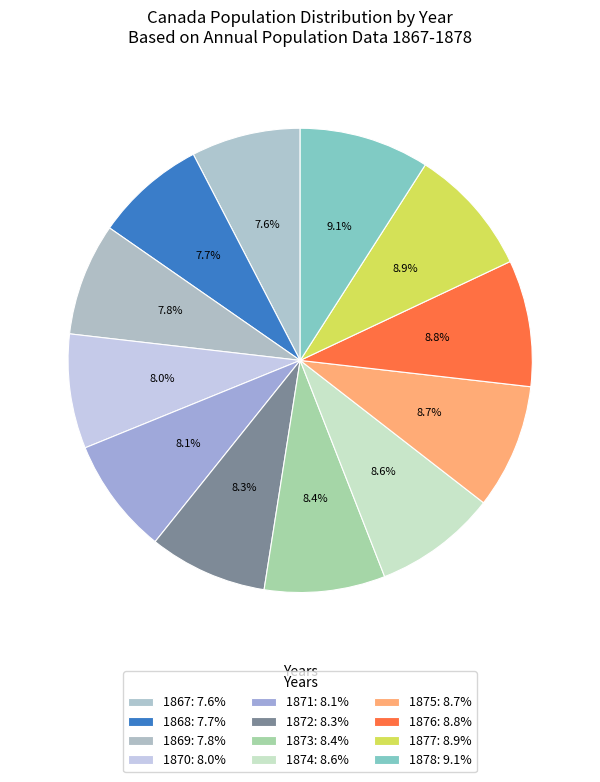

How many segments does this pie chart have?

12